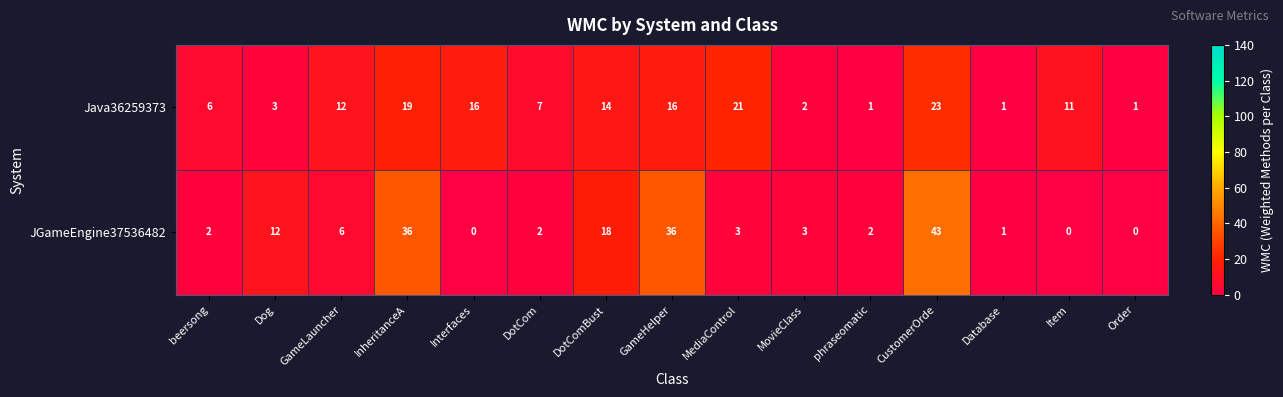

The Java36259373 series shows 11 at Item. True or false?

True